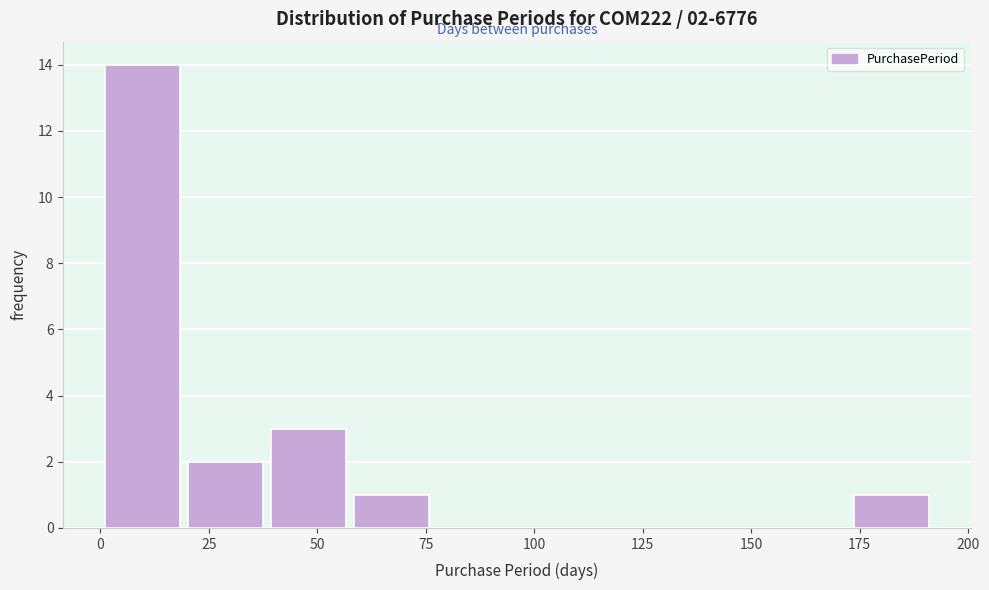

Read against the x-axis, roughly where is the centre of the tallest bar?

10